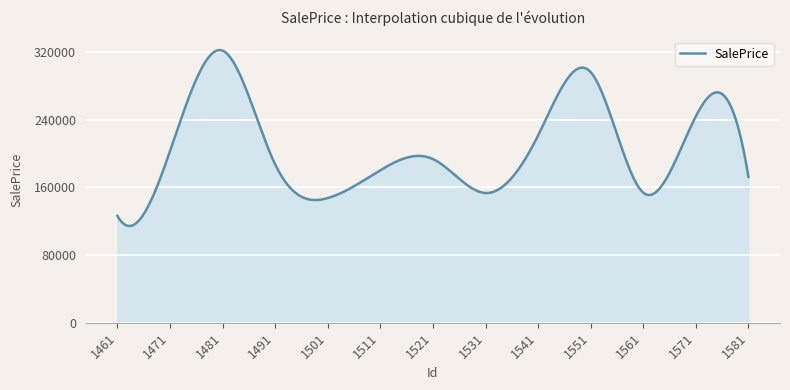

What is the smallest value displayed?

114378.5